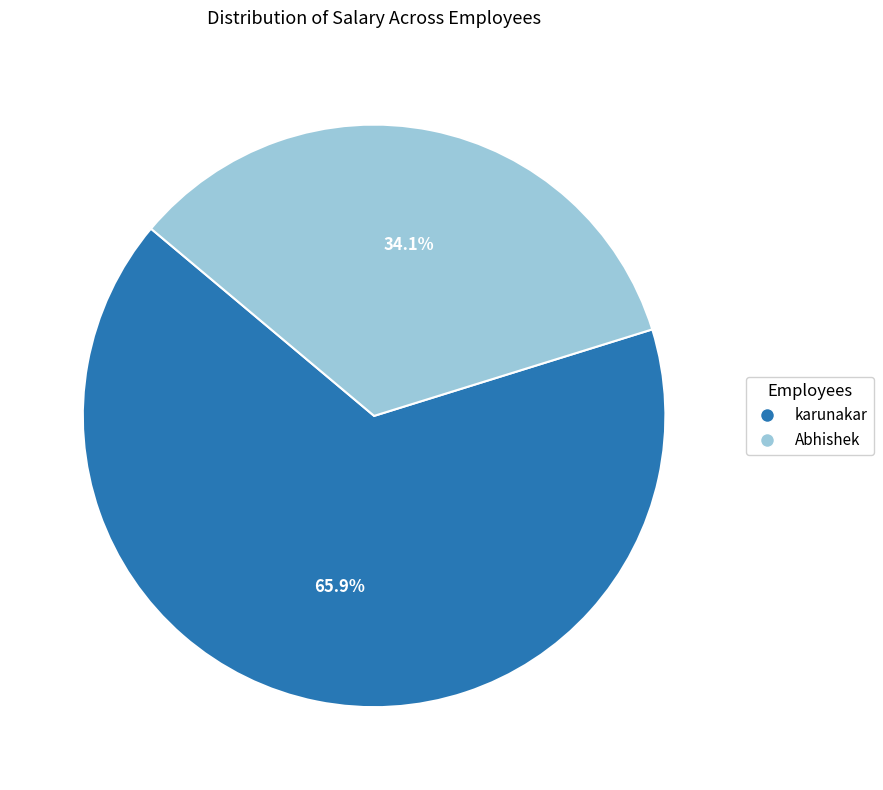

Which category has the smallest portion of the pie?

Abhishek